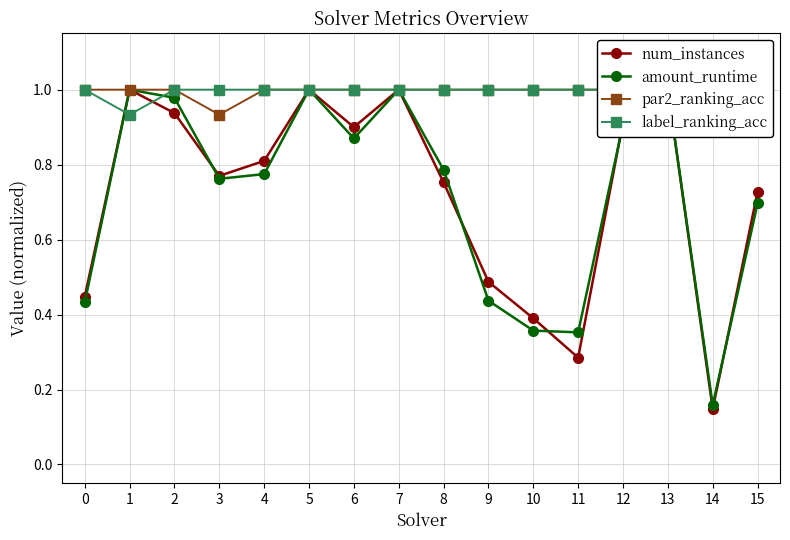

Count the label_ranking_acc values in the range 1 to 2.

15